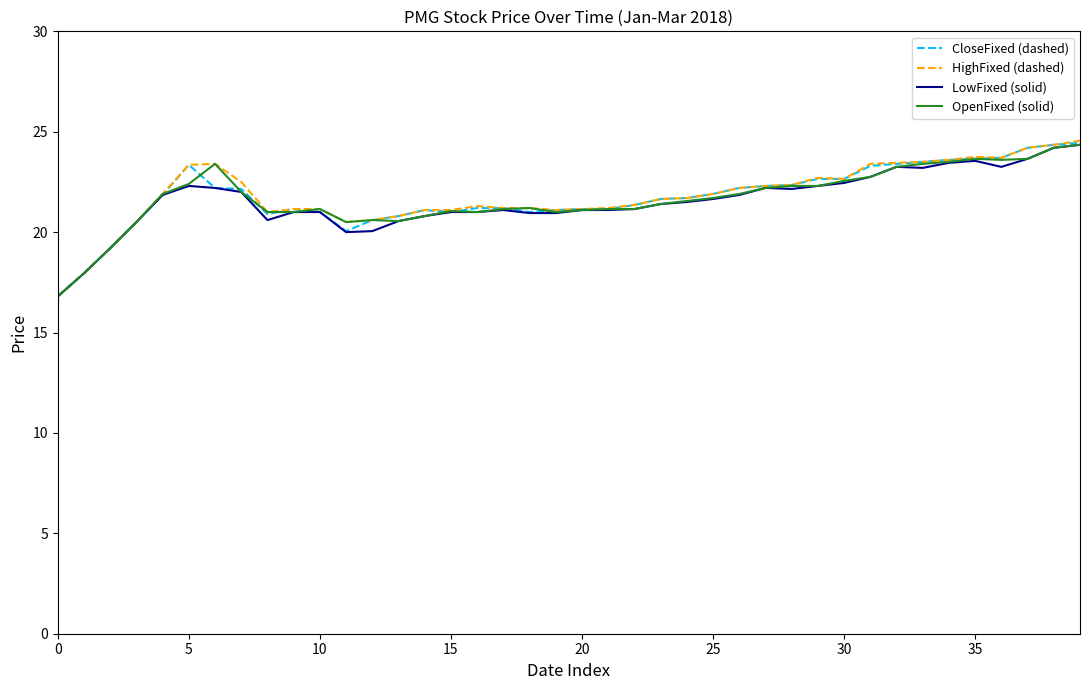

What is the minimum value for OpenFixed (solid)?

16.8